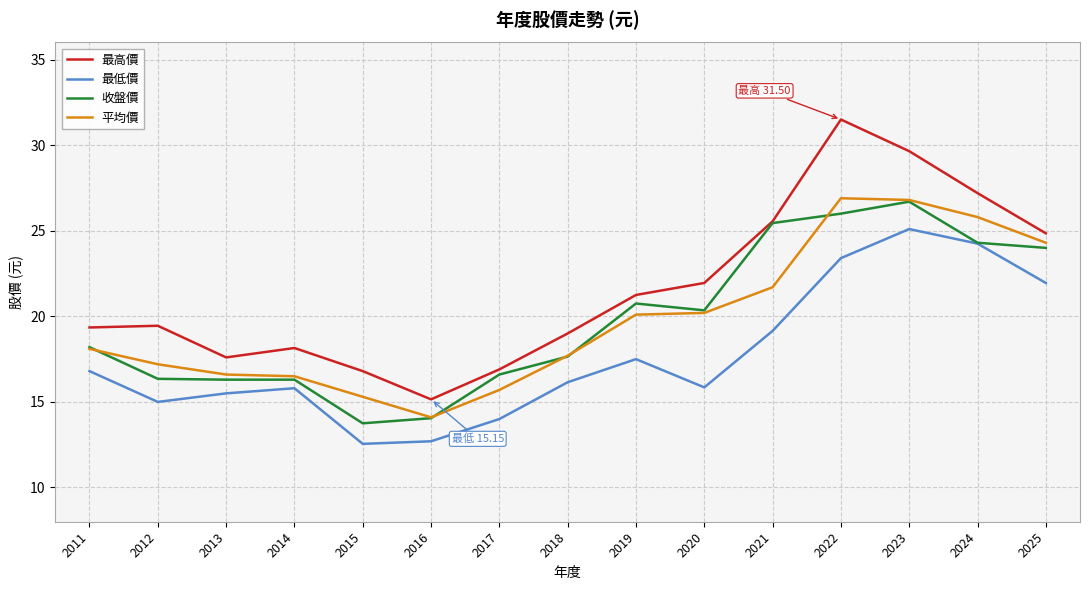

The value of 最低價 at 2022 is 14.5. True or false?

False